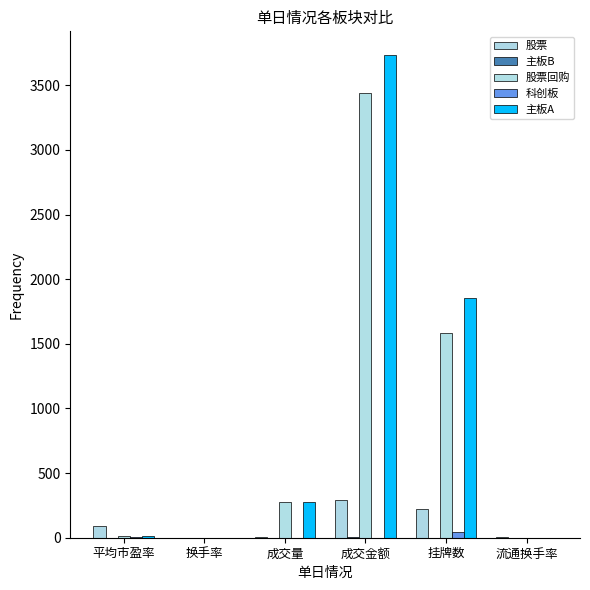

Are the bars horizontal?

No